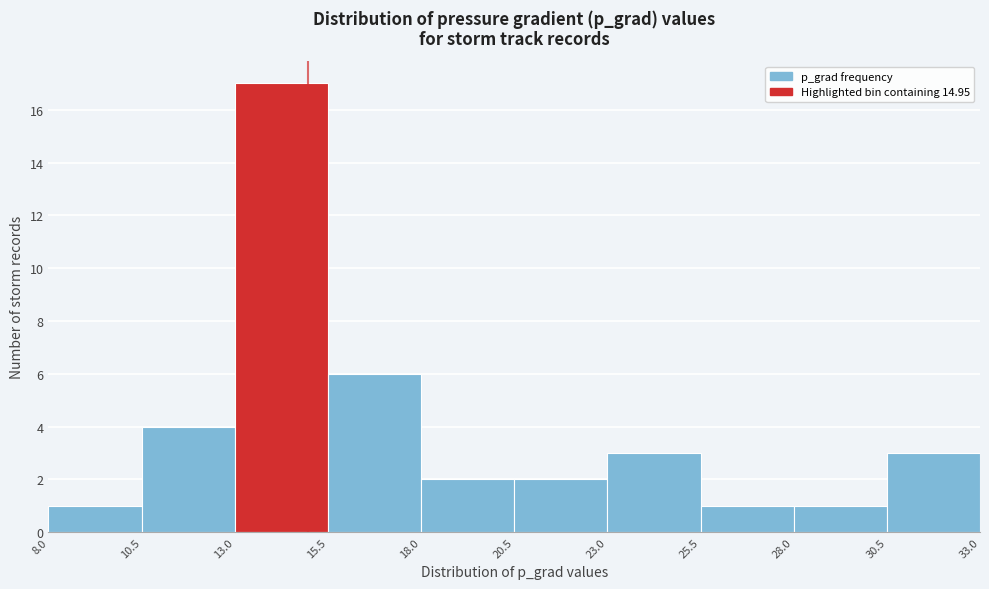

Over which range of the x-axis is the bar tallest?

13.0 to 15.5